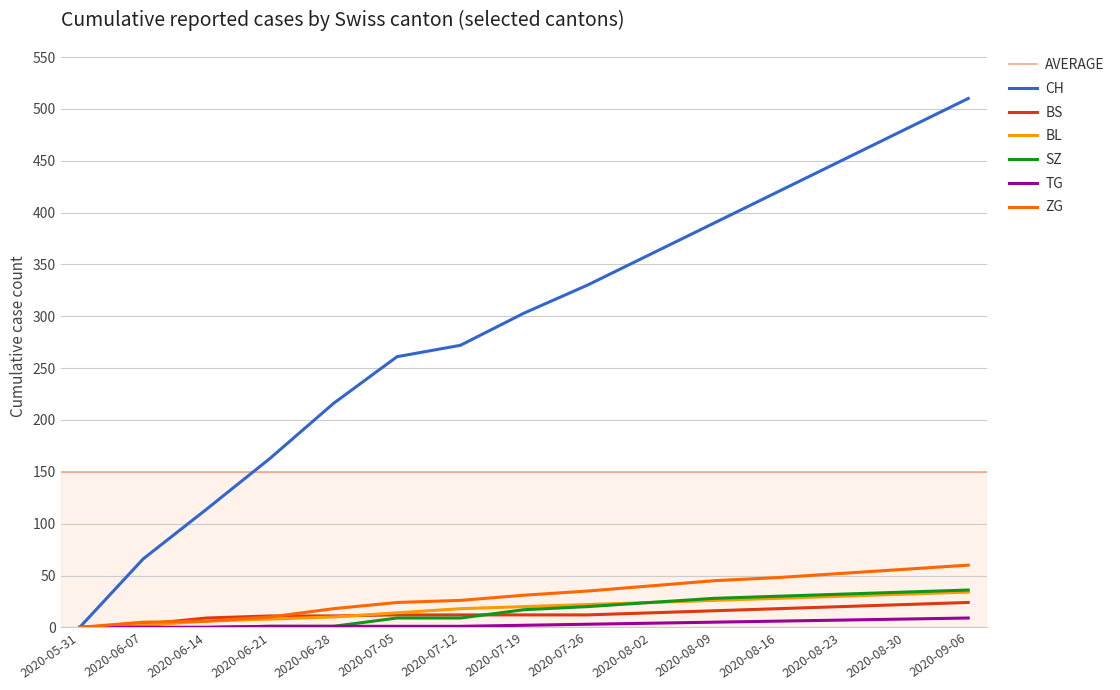

What is the sum of all CH values?

4335